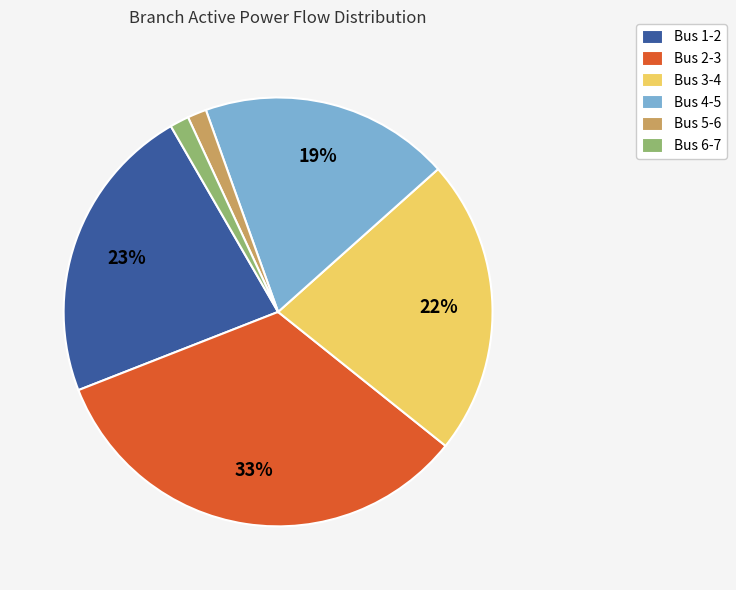

Which has a higher value, Bus 6-7 or Bus 3-4?

Bus 3-4